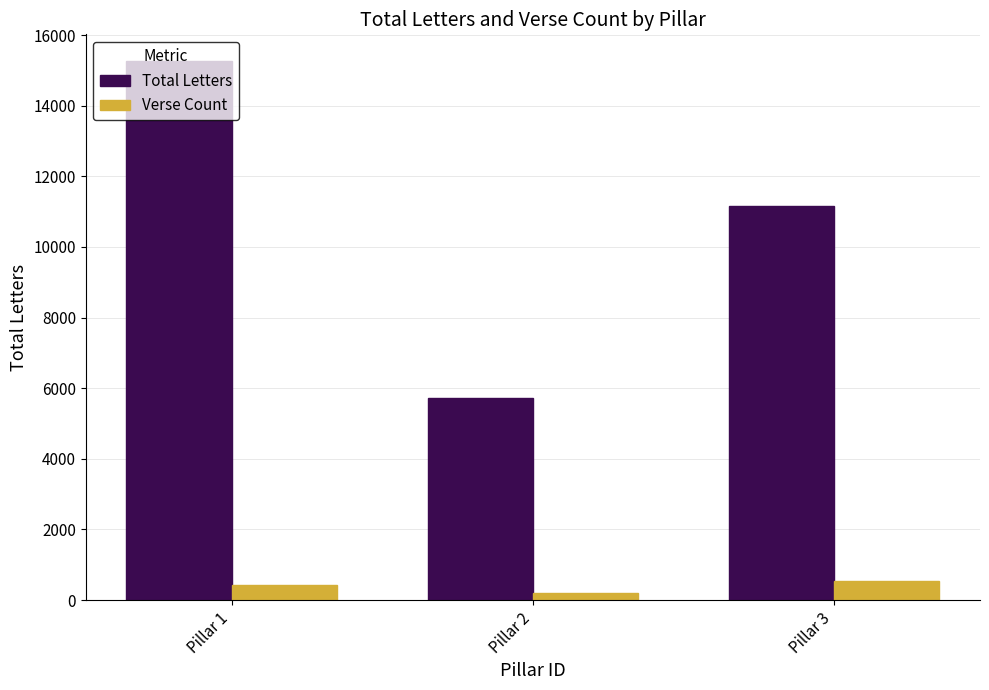

How many groups of bars are there?

3